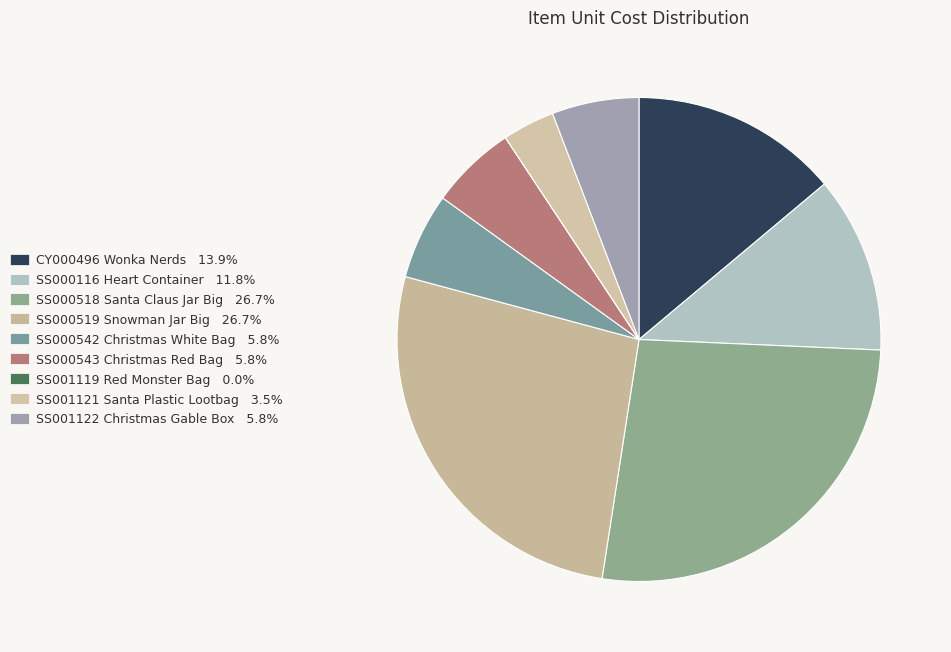

True or false: SS000543 Christmas Red Bag accounts for 6% of the total.

True